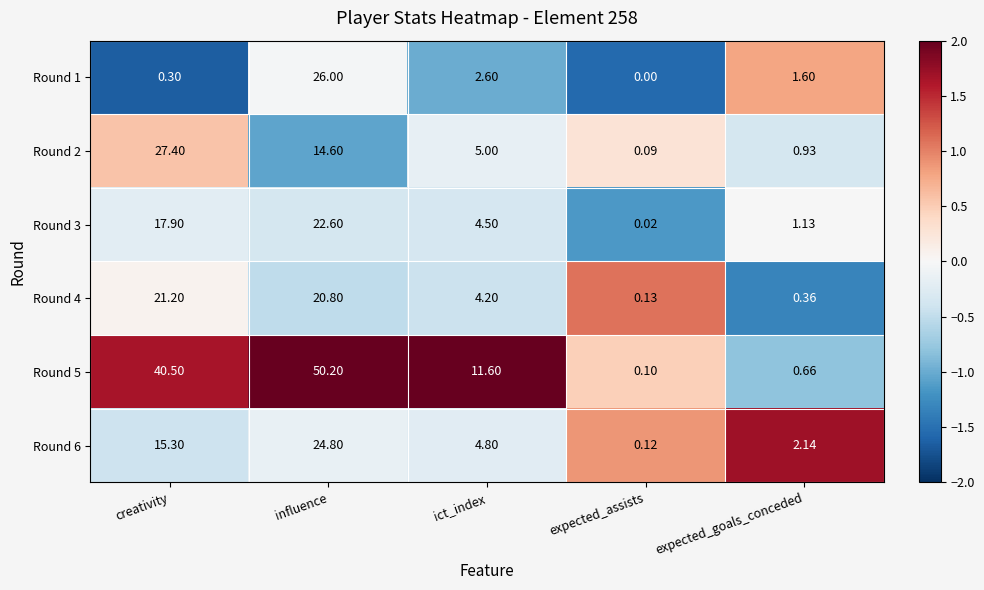

Where does the Round 4 series first go above 4?

creativity